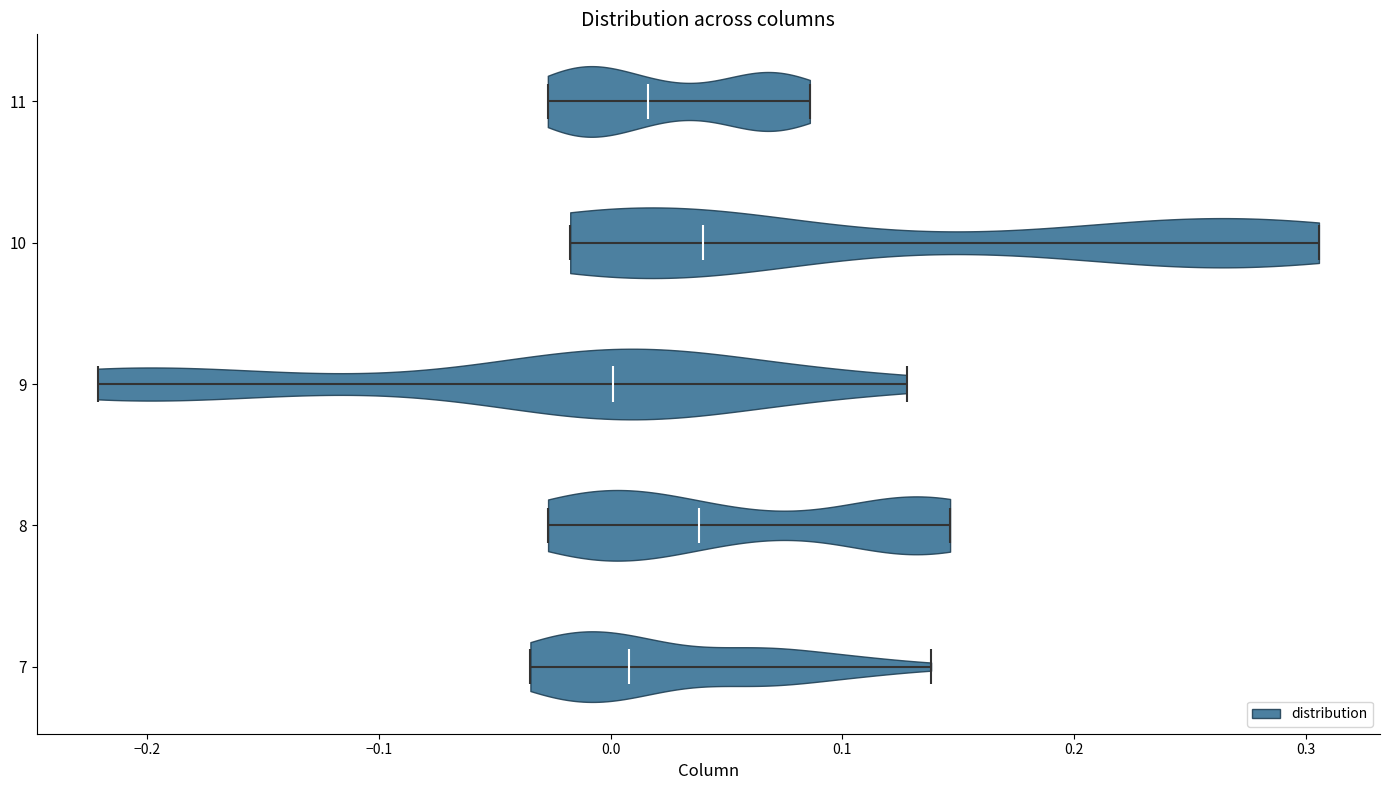

Reading bottom to top, read every violin against the x-axis: where its median line is, and the lowest and highest points it reaches. The values are not printed on the chart, so give them approximately, as read against the axis.

7: median line 0.01, lowest point -0.03, highest point 0.14
8: median line 0.04, lowest point -0.03, highest point 0.15
9: median line 0.00, lowest point -0.22, highest point 0.13
10: median line 0.04, lowest point -0.02, highest point 0.31
11: median line 0.02, lowest point -0.03, highest point 0.09